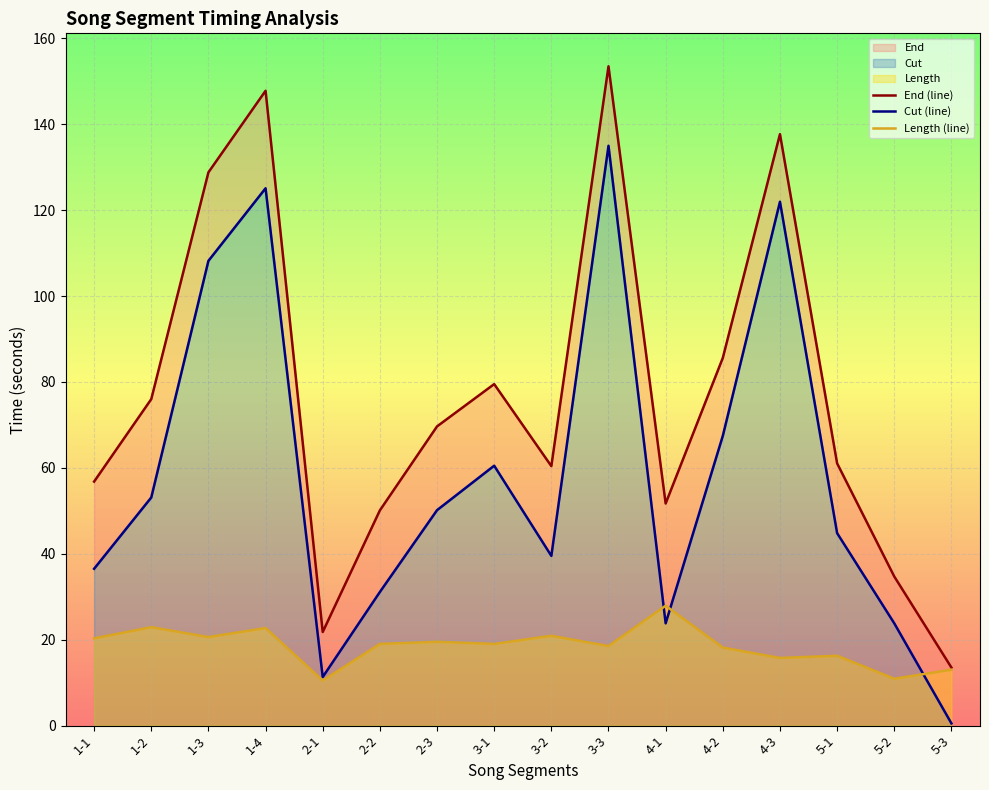

Which category has the highest value in the Length (line) series?

4-1